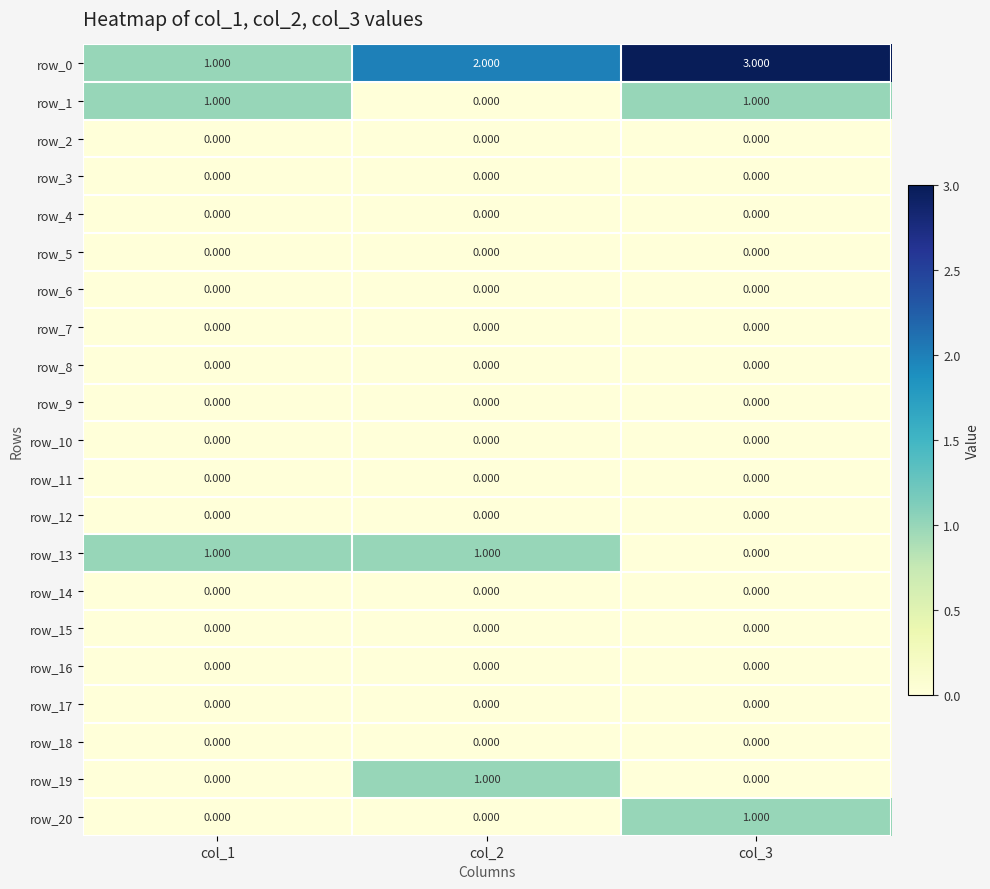

How many data points does each series have?

3